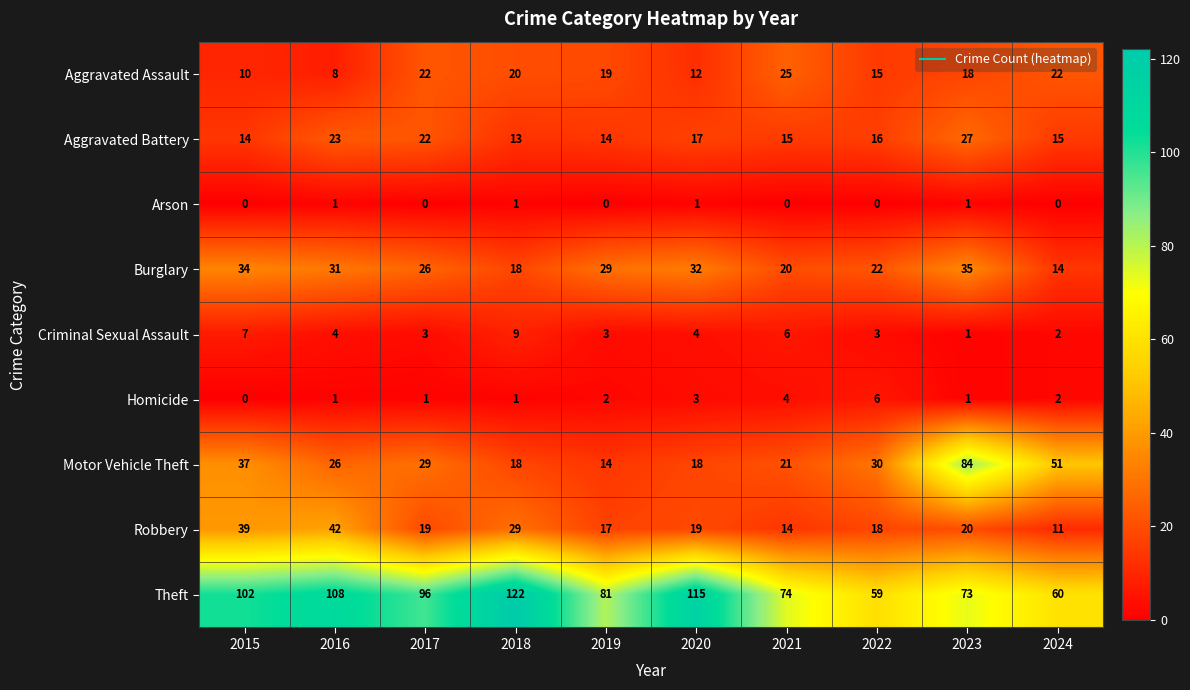

Which category has the highest value in the Burglary series?

2023